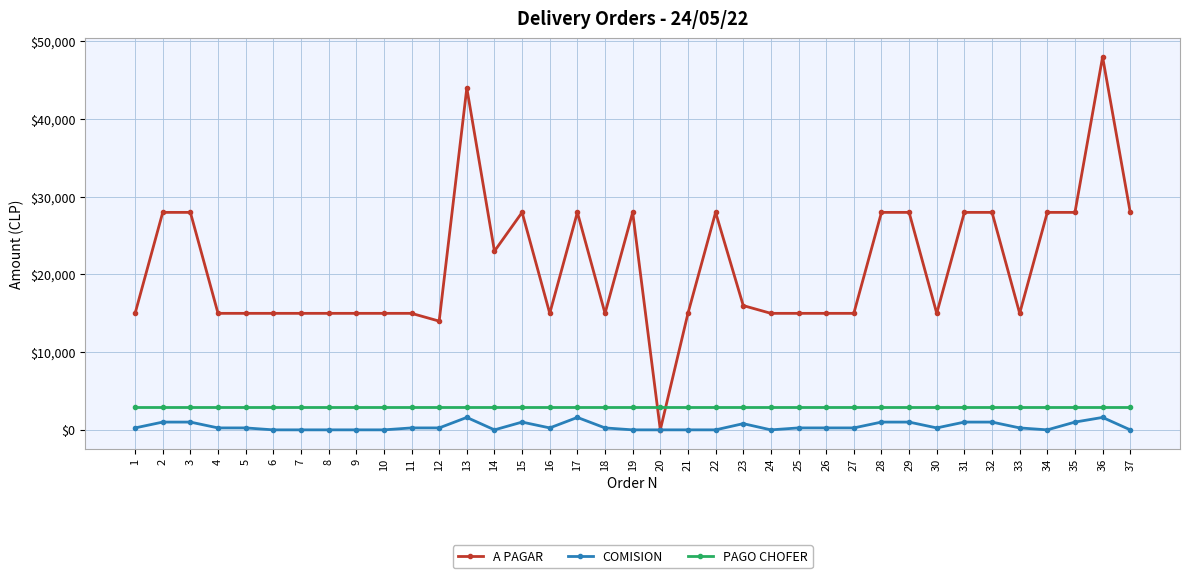

True or false: A PAGAR and PAGO CHOFER intersect in this chart.

True